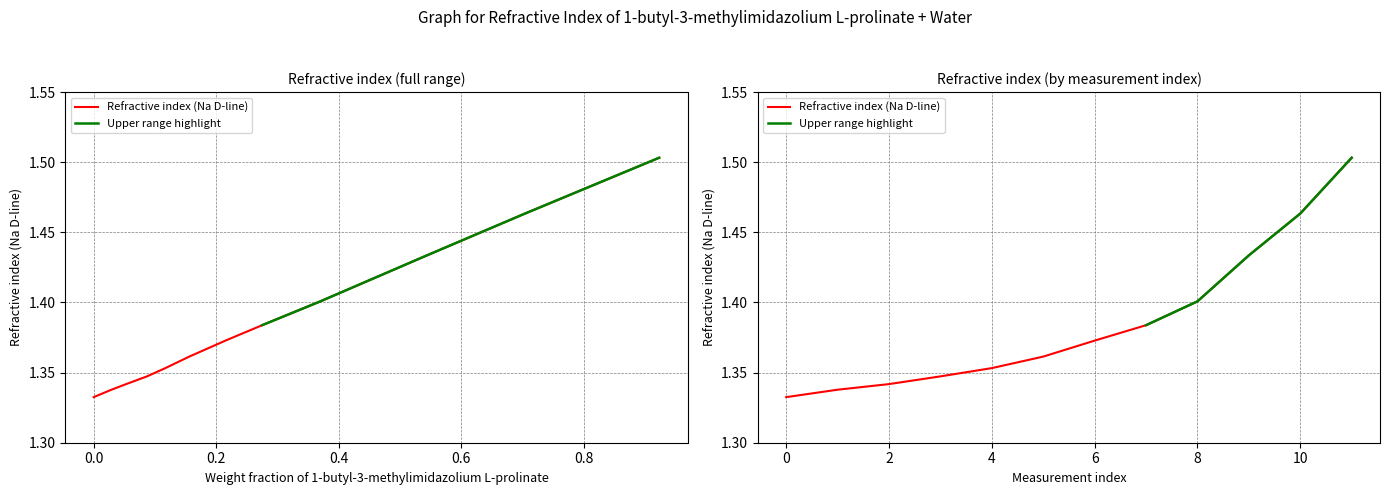

Rank the categories by value from lowest to highest.

0.0, 0.029, 0.053, 0.087, 0.117, 0.156, 0.215, 0.275, 0.37, 0.544, 0.704, 0.923